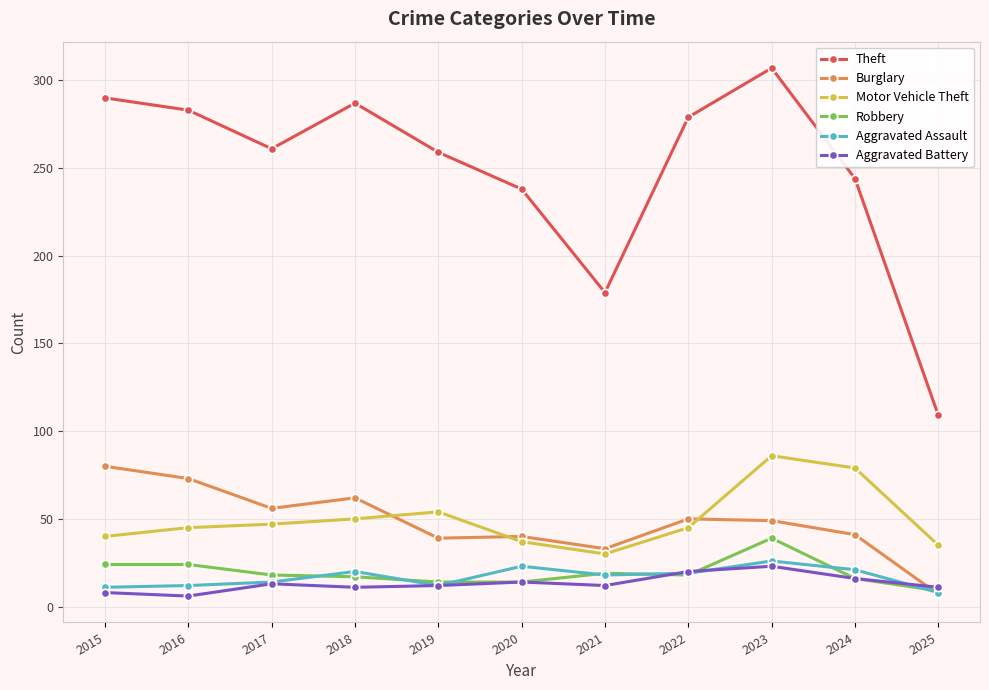

At which category is the sum across all series the highest?

2023